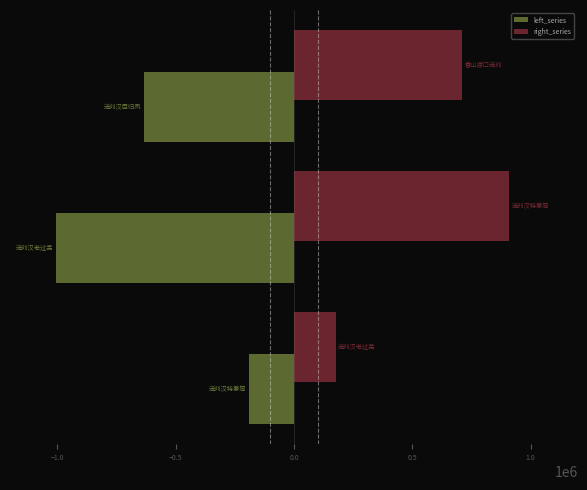

What is the sum of all left_series values?

-1831388